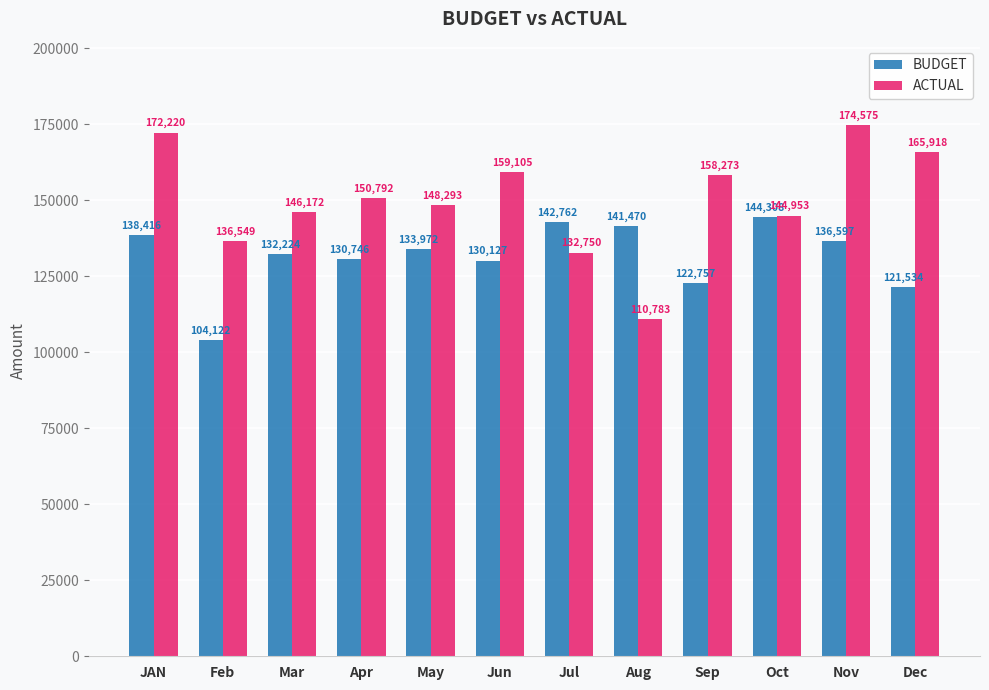

How many data points does each series have?

12